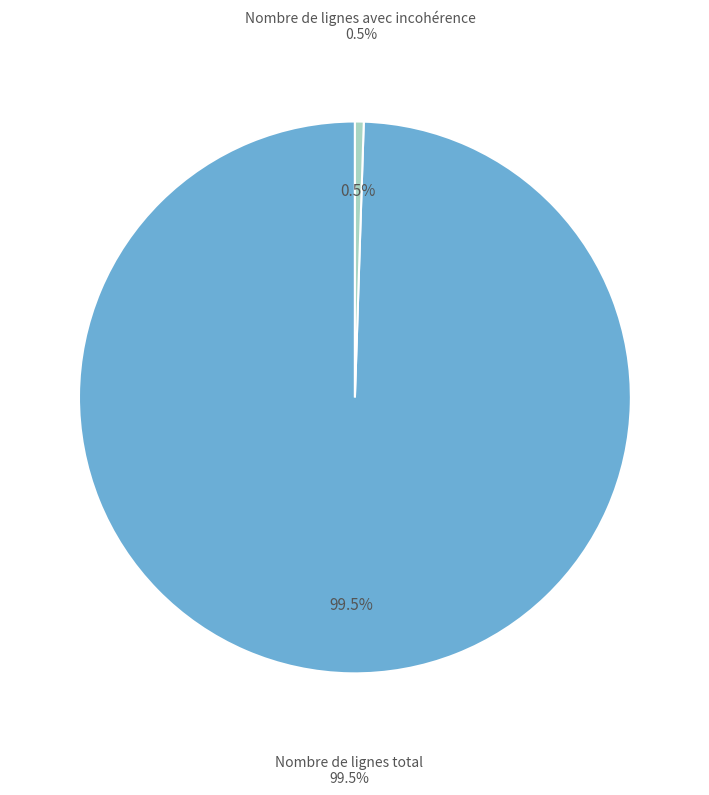

How many slices are in this pie chart?

2